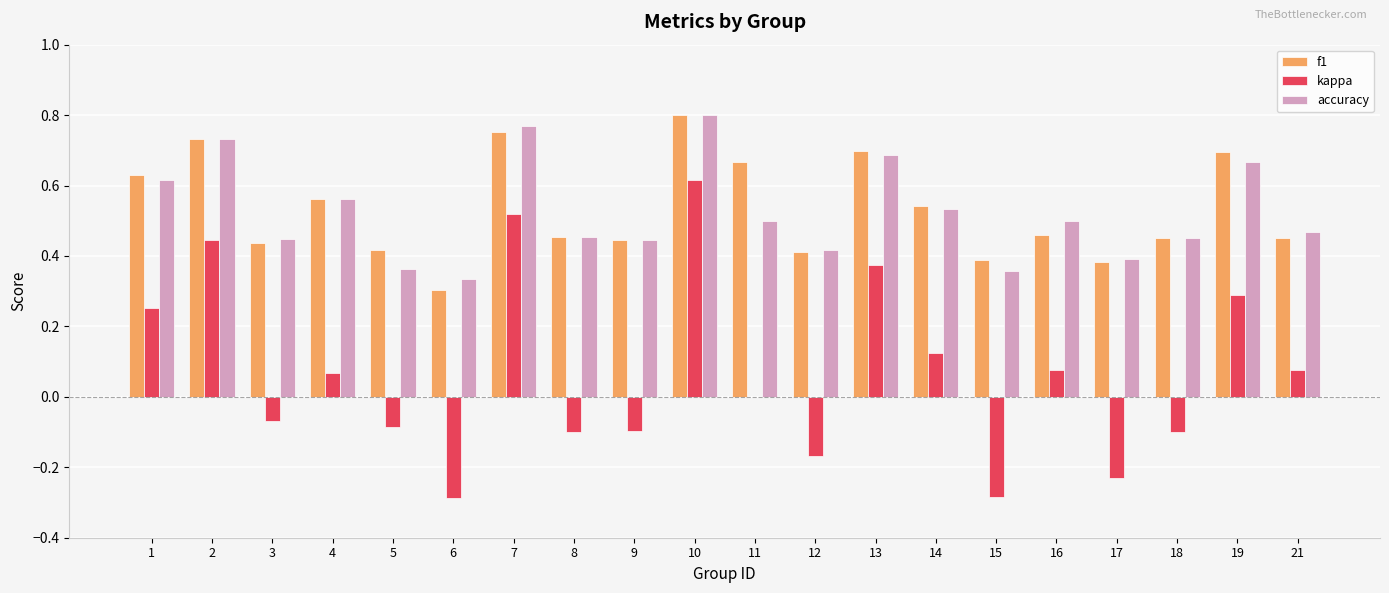

Which label corresponds to the largest value in the chart?

10